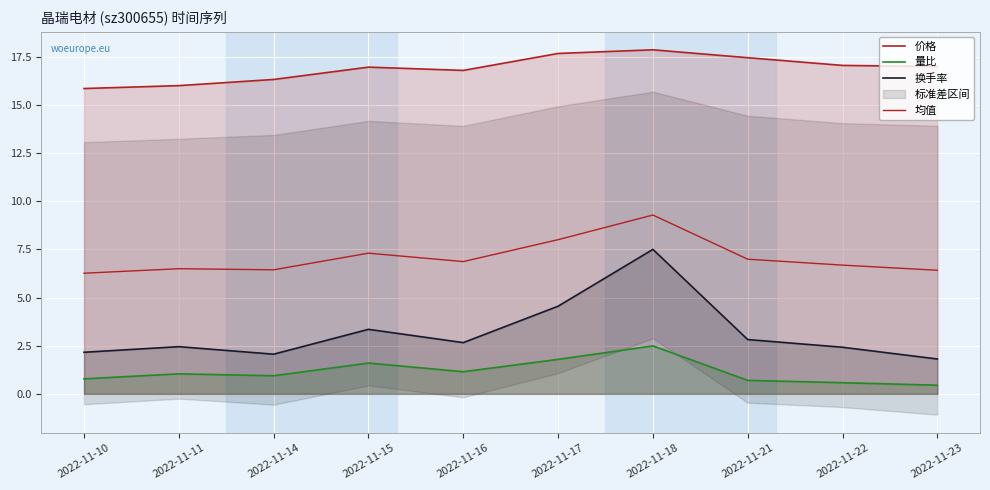

True or false: 价格 and 量比 cross at least once.

False